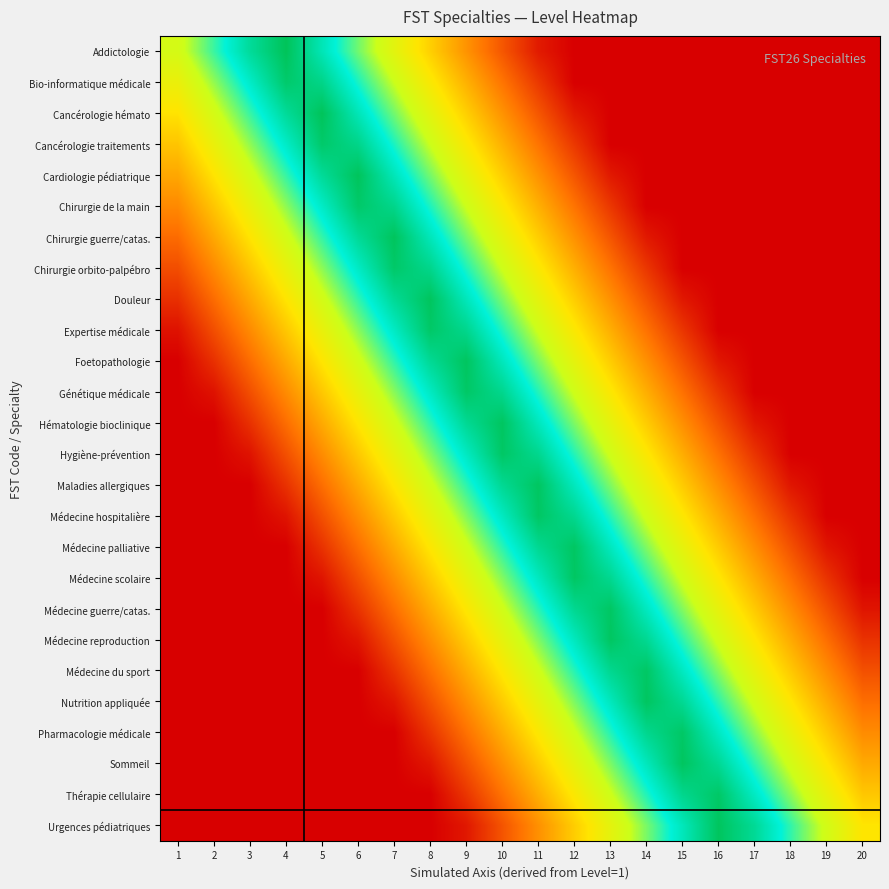

Reading left to right, list all the values displayed in this chart.

Addictologie: 1=0.6	2=0.8	3=0.9	4=1.0	5=0.8	6=0.7	7=0.6	8=0.5	9=0.3	10=0.2	11=0.1	12=0.0	13=0.0	14=0.0	15=0.0	16=0.0	17=0.0	18=0.0	19=0.0	20=0.0
Bio-informatique médicale: 1=0.6	2=0.7	3=0.8	4=1.0	5=0.9	6=0.8	7=0.7	8=0.5	9=0.4	10=0.3	11=0.1	12=0.0	13=0.0	14=0.0	15=0.0	16=0.0	17=0.0	18=0.0	19=0.0	20=0.0
Cancérologie hémato: 1=0.5	2=0.6	3=0.8	4=0.9	5=1.0	6=0.8	7=0.7	8=0.6	9=0.5	10=0.3	11=0.2	12=0.1	13=0.0	14=0.0	15=0.0	16=0.0	17=0.0	18=0.0	19=0.0	20=0.0
Cancérologie traitements: 1=0.4	2=0.6	3=0.7	4=0.8	5=1.0	6=0.9	7=0.8	8=0.6	9=0.5	10=0.4	11=0.3	12=0.1	13=0.0	14=0.0	15=0.0	16=0.0	17=0.0	18=0.0	19=0.0	20=0.0
Cardiologie pédiatrique: 1=0.4	2=0.5	3=0.6	4=0.8	5=0.9	6=1.0	7=0.8	8=0.7	9=0.6	10=0.5	11=0.3	12=0.2	13=0.1	14=0.0	15=0.0	16=0.0	17=0.0	18=0.0	19=0.0	20=0.0
Chirurgie de la main: 1=0.3	2=0.4	3=0.6	4=0.7	5=0.8	6=1.0	7=0.9	8=0.8	9=0.6	10=0.5	11=0.4	12=0.3	13=0.1	14=0.0	15=0.0	16=0.0	17=0.0	18=0.0	19=0.0	20=0.0
Chirurgie guerre/catas.: 1=0.2	2=0.4	3=0.5	4=0.6	5=0.8	6=0.9	7=1.0	8=0.8	9=0.7	10=0.6	11=0.4	12=0.3	13=0.2	14=0.1	15=0.0	16=0.0	17=0.0	18=0.0	19=0.0	20=0.0
Chirurgie orbito-palpébro: 1=0.2	2=0.3	3=0.4	4=0.6	5=0.7	6=0.8	7=1.0	8=0.9	9=0.8	10=0.6	11=0.5	12=0.4	13=0.3	14=0.1	15=0.0	16=0.0	17=0.0	18=0.0	19=0.0	20=0.0
Douleur: 1=0.1	2=0.2	3=0.4	4=0.5	5=0.6	6=0.8	7=0.9	8=1.0	9=0.8	10=0.7	11=0.6	12=0.4	13=0.3	14=0.2	15=0.1	16=0.0	17=0.0	18=0.0	19=0.0	20=0.0
Expertise médicale: 1=0.0	2=0.2	3=0.3	4=0.4	5=0.6	6=0.7	7=0.8	8=1.0	9=0.9	10=0.8	11=0.6	12=0.5	13=0.4	14=0.2	15=0.1	16=0.0	17=0.0	18=0.0	19=0.0	20=0.0
Foetopathologie: 1=0.0	2=0.1	3=0.2	4=0.4	5=0.5	6=0.6	7=0.8	8=0.9	9=1.0	10=0.8	11=0.7	12=0.6	13=0.4	14=0.3	15=0.2	16=0.1	17=0.0	18=0.0	19=0.0	20=0.0
Génétique médicale: 1=0.0	2=0.0	3=0.2	4=0.3	5=0.4	6=0.6	7=0.7	8=0.8	9=1.0	10=0.9	11=0.8	12=0.6	13=0.5	14=0.4	15=0.2	16=0.1	17=0.0	18=0.0	19=0.0	20=0.0
Hématologie bioclinique: 1=0.0	2=0.0	3=0.1	4=0.2	5=0.4	6=0.5	7=0.6	8=0.8	9=0.9	10=1.0	11=0.8	12=0.7	13=0.6	14=0.4	15=0.3	16=0.2	17=0.0	18=0.0	19=0.0	20=0.0
Hygiène-prévention: 1=0.0	2=0.0	3=0.0	4=0.2	5=0.3	6=0.4	7=0.6	8=0.7	9=0.8	10=1.0	11=0.9	12=0.8	13=0.6	14=0.5	15=0.4	16=0.2	17=0.1	18=0.0	19=0.0	20=0.0
Maladies allergiques: 1=0.0	2=0.0	3=0.0	4=0.1	5=0.2	6=0.4	7=0.5	8=0.6	9=0.8	10=0.9	11=1.0	12=0.8	13=0.7	14=0.6	15=0.4	16=0.3	17=0.2	18=0.0	19=0.0	20=0.0
Médecine hospitalière: 1=0.0	2=0.0	3=0.0	4=0.0	5=0.2	6=0.3	7=0.4	8=0.6	9=0.7	10=0.8	11=1.0	12=0.9	13=0.8	14=0.6	15=0.5	16=0.4	17=0.2	18=0.1	19=0.0	20=0.0
Médecine palliative: 1=0.0	2=0.0	3=0.0	4=0.0	5=0.1	6=0.2	7=0.4	8=0.5	9=0.6	10=0.8	11=0.9	12=1.0	13=0.8	14=0.7	15=0.6	16=0.4	17=0.3	18=0.2	19=0.0	20=0.0
Médecine scolaire: 1=0.0	2=0.0	3=0.0	4=0.0	5=0.0	6=0.2	7=0.3	8=0.4	9=0.6	10=0.7	11=0.8	12=1.0	13=0.9	14=0.8	15=0.6	16=0.5	17=0.4	18=0.2	19=0.1	20=0.0
Médecine guerre/catas.: 1=0.0	2=0.0	3=0.0	4=0.0	5=0.0	6=0.1	7=0.2	8=0.4	9=0.5	10=0.6	11=0.8	12=0.9	13=1.0	14=0.8	15=0.7	16=0.6	17=0.4	18=0.3	19=0.2	20=0.0
Médecine reproduction: 1=0.0	2=0.0	3=0.0	4=0.0	5=0.0	6=0.0	7=0.2	8=0.3	9=0.4	10=0.6	11=0.7	12=0.8	13=1.0	14=0.9	15=0.8	16=0.6	17=0.5	18=0.4	19=0.2	20=0.1
Médecine du sport: 1=0.0	2=0.0	3=0.0	4=0.0	5=0.0	6=0.0	7=0.1	8=0.2	9=0.4	10=0.5	11=0.6	12=0.8	13=0.9	14=1.0	15=0.8	16=0.7	17=0.6	18=0.4	19=0.3	20=0.2
Nutrition appliquée: 1=0.0	2=0.0	3=0.0	4=0.0	5=0.0	6=0.0	7=0.0	8=0.2	9=0.3	10=0.4	11=0.6	12=0.7	13=0.8	14=1.0	15=0.9	16=0.8	17=0.6	18=0.5	19=0.4	20=0.2
Pharmacologie médicale: 1=0.0	2=0.0	3=0.0	4=0.0	5=0.0	6=0.0	7=0.0	8=0.1	9=0.2	10=0.4	11=0.5	12=0.6	13=0.8	14=0.9	15=1.0	16=0.8	17=0.7	18=0.6	19=0.4	20=0.3
Sommeil: 1=0.0	2=0.0	3=0.0	4=0.0	5=0.0	6=0.0	7=0.0	8=0.1	9=0.2	10=0.3	11=0.4	12=0.6	13=0.7	14=0.8	15=1.0	16=0.9	17=0.8	18=0.6	19=0.5	20=0.4
Thérapie cellulaire: 1=0.0	2=0.0	3=0.0	4=0.0	5=0.0	6=0.0	7=0.0	8=0.0	9=0.1	10=0.2	11=0.4	12=0.5	13=0.6	14=0.8	15=0.9	16=1.0	17=0.8	18=0.7	19=0.6	20=0.4
Urgences pédiatriques: 1=0.0	2=0.0	3=0.0	4=0.0	5=0.0	6=0.0	7=0.0	8=0.0	9=0.1	10=0.2	11=0.3	12=0.4	13=0.6	14=0.7	15=0.8	16=1.0	17=0.9	18=0.8	19=0.6	20=0.5